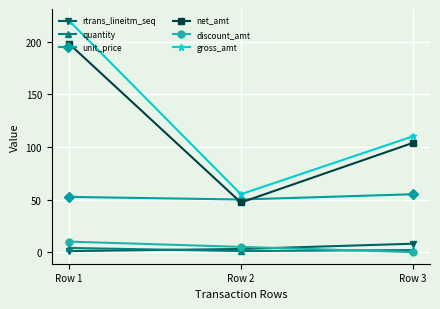

How many series are shown in this chart?

6